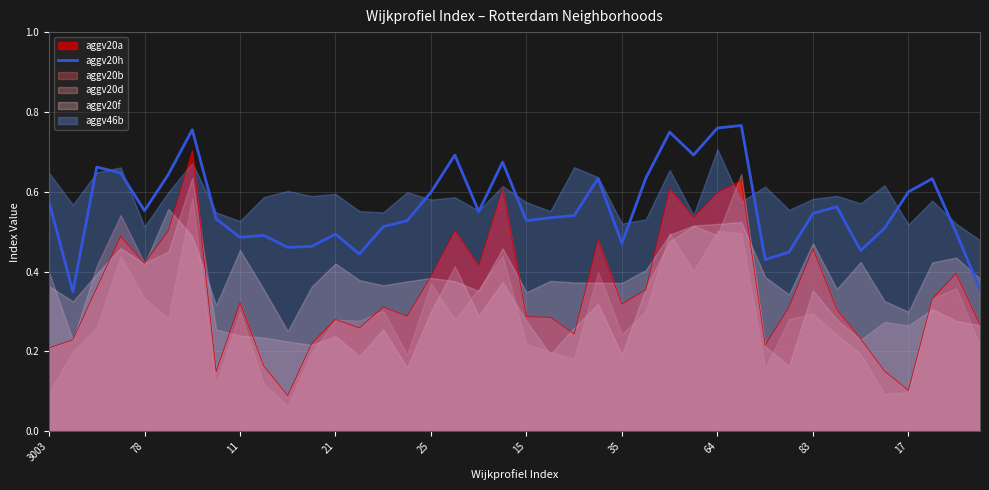

Reading left to right, what are all the values shown in this chart?

0.6	0.3	0.7	0.6	0.6	0.6	0.8	0.5	0.5	0.5	0.5	0.5	0.5	0.4	0.5	0.5	0.6	0.7	0.6	0.7	0.5	0.5	0.5	0.6	0.5	0.6	0.7	0.7	0.8	0.8	0.4	0.4	0.5	0.6	0.5	0.5	0.6	0.6	0.5	0.4